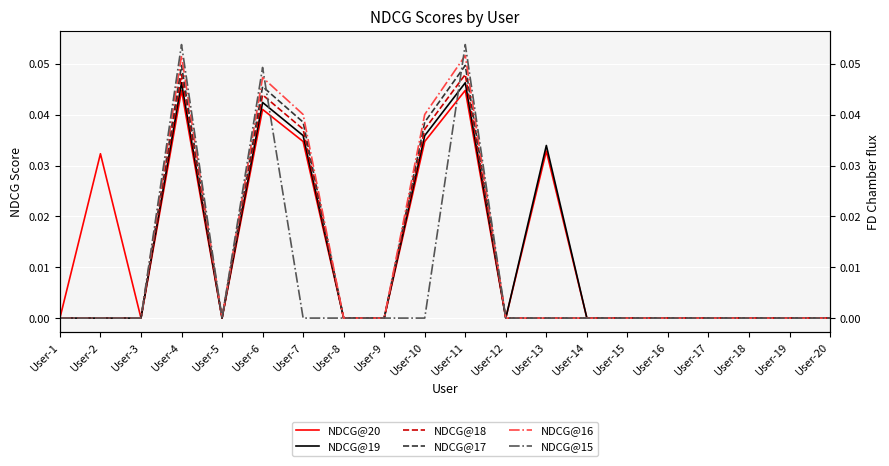

How many data points does each series have?

20